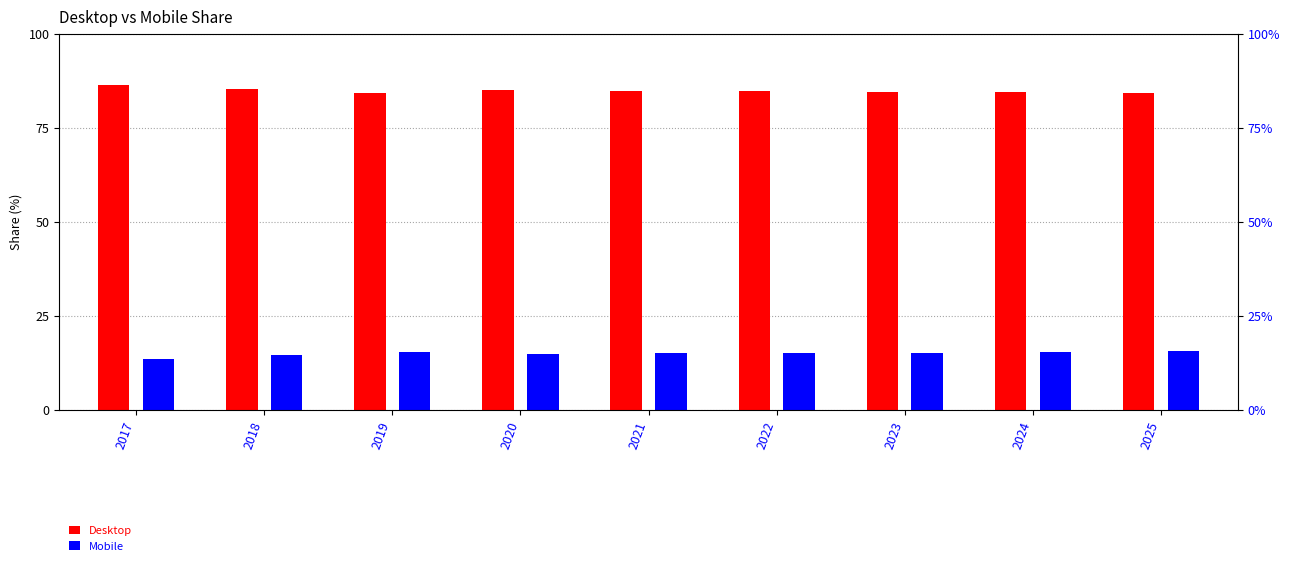

How many bars are there in total?

18